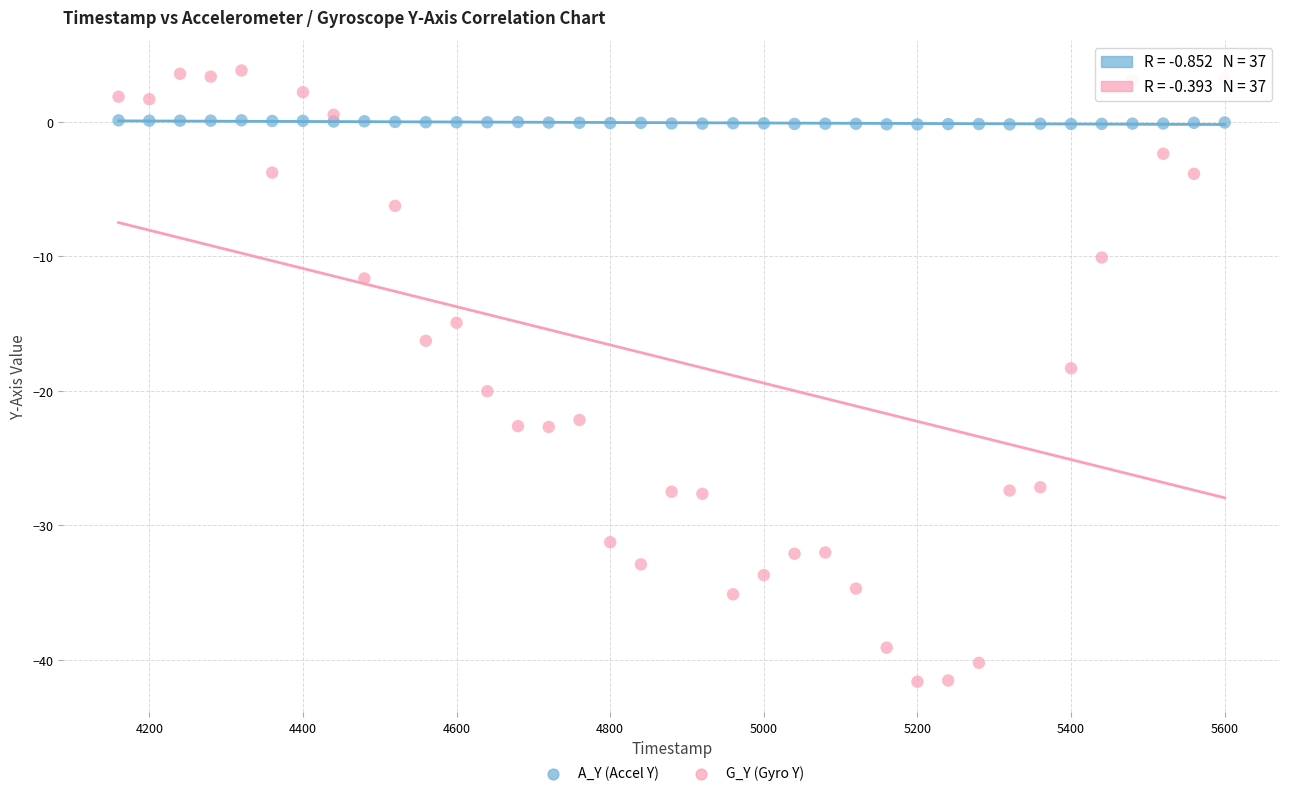

Which series has the largest Y range (max minus min)?

G_Y (Gyro Y)